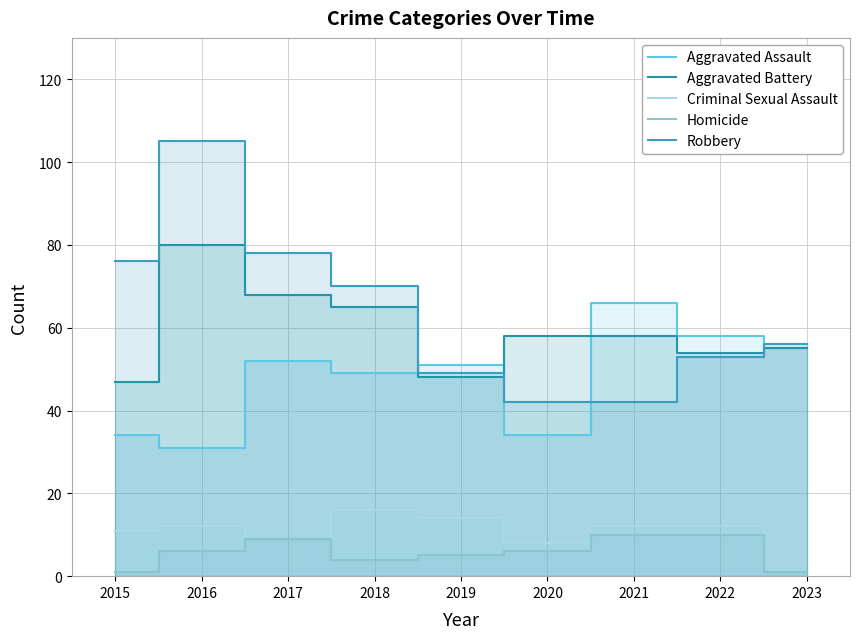

What is the difference between the Criminal Sexual Assault values at 2018 and 2015?

5